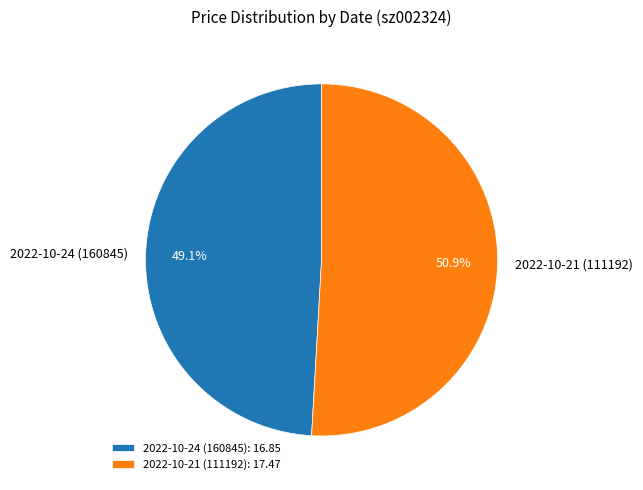

What percentage is the 2022-10-21 (111192) slice, to the nearest percent?

51%